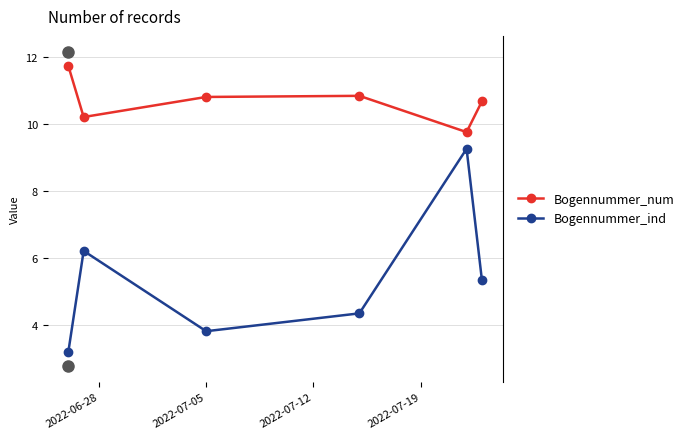

What are all the series names shown in the legend?

Bogennummer_num, Bogennummer_ind